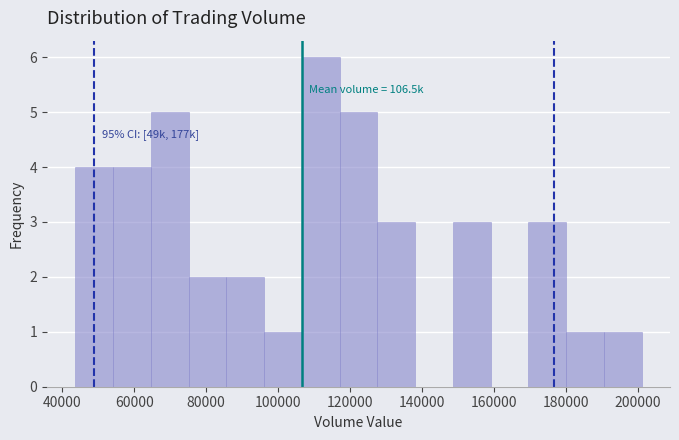

Which range on the x-axis has the tallest bar?

106000 to 118000